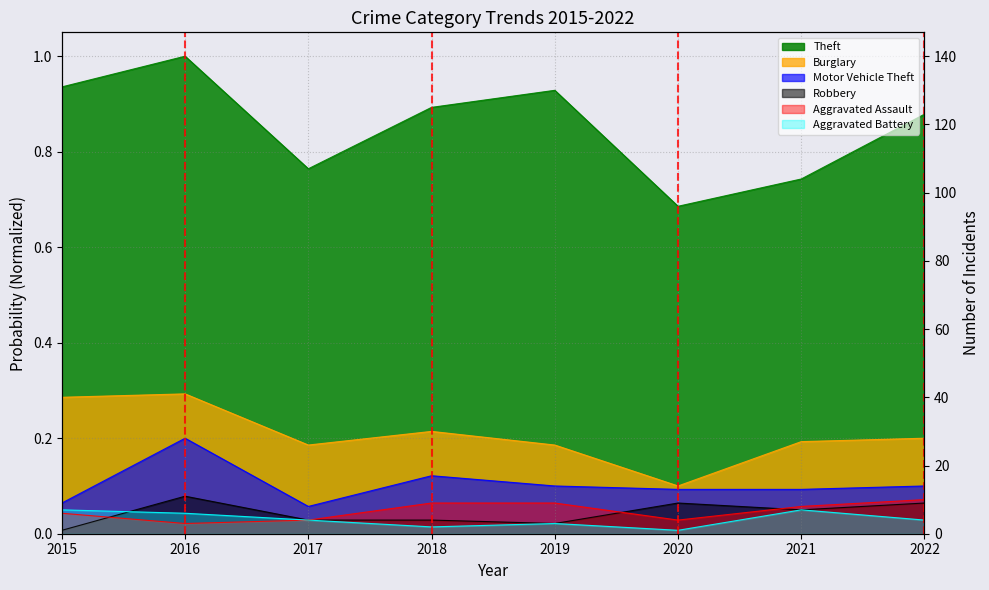

Where is the first local maximum for Burglary?

2016